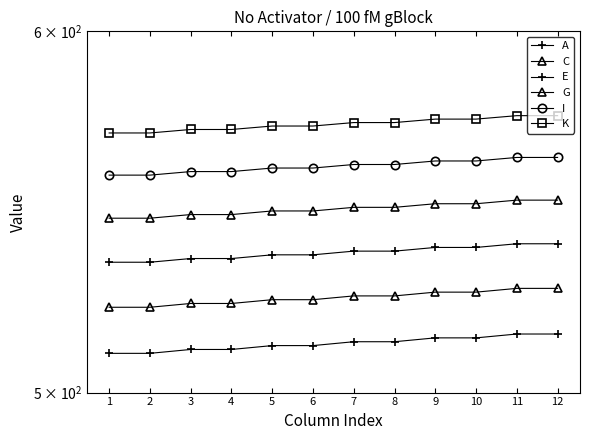

What are all the series names shown in the legend?

A, C, E, G, I, K